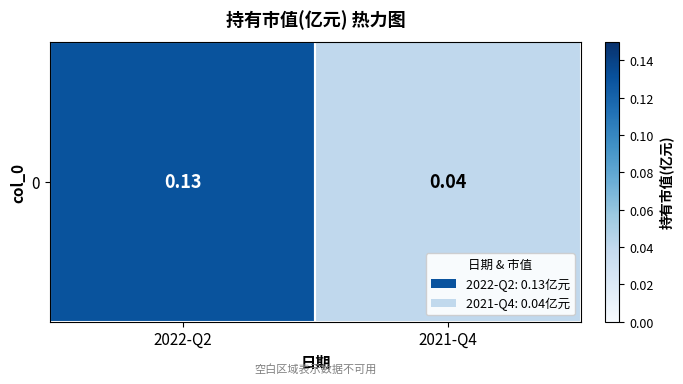

What is the sum of the values at 2021-Q4 and 2022-Q2?

0.2